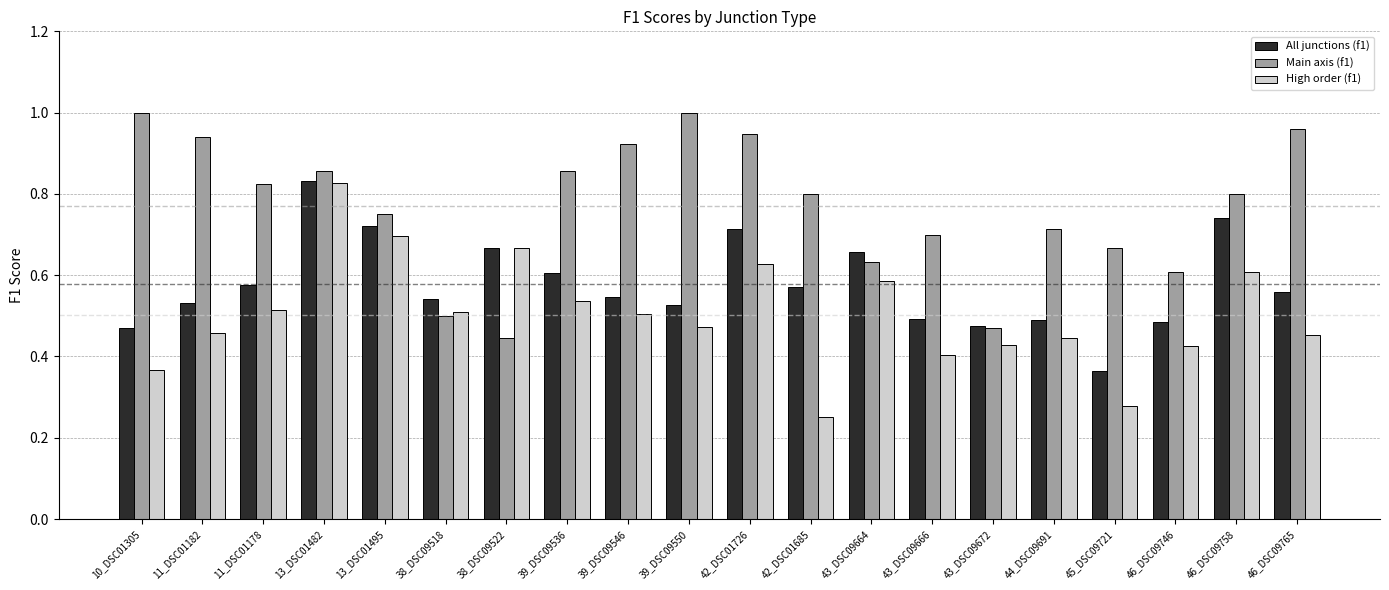

Between 13_DSC01482 and 39_DSC09546, which series saw the biggest shift?

High order (f1)